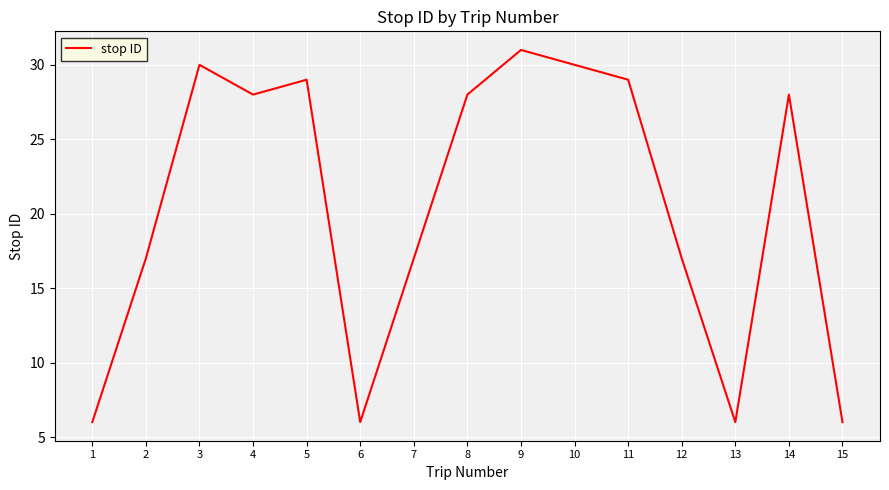

Is it true that the value at 6 is 6?

True